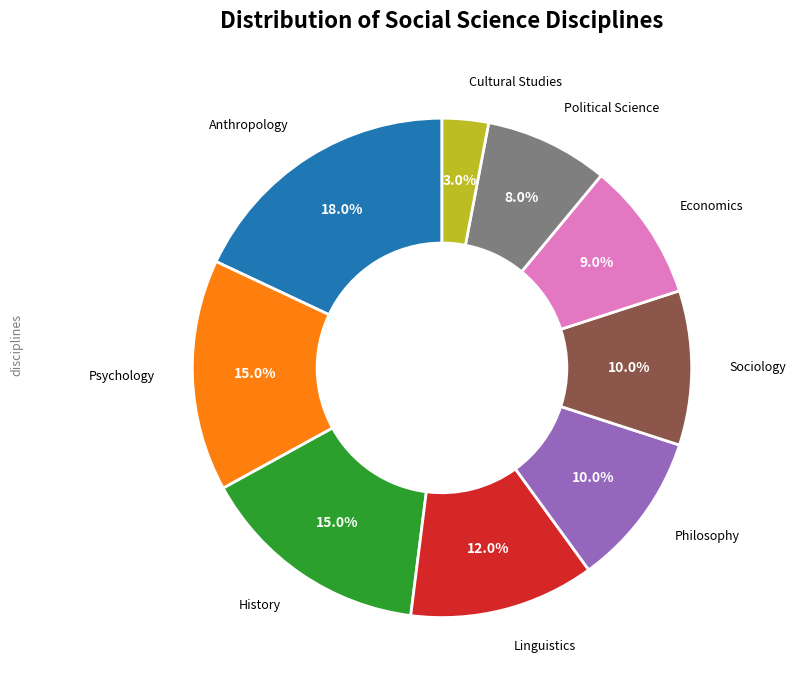

Is there any slice that represents more than half of the pie?

No